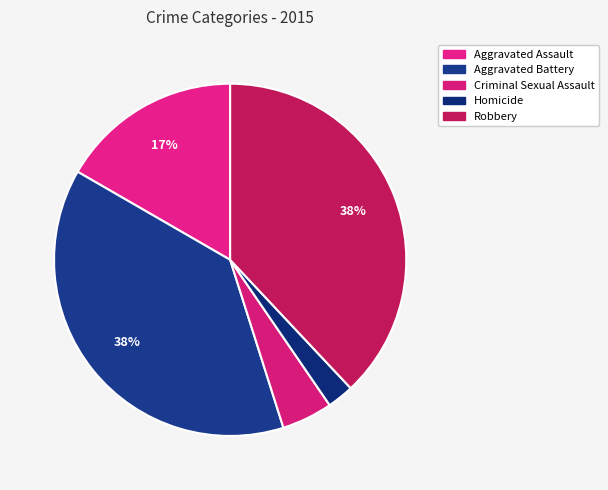

What is the smallest slice in the pie chart?

Homicide